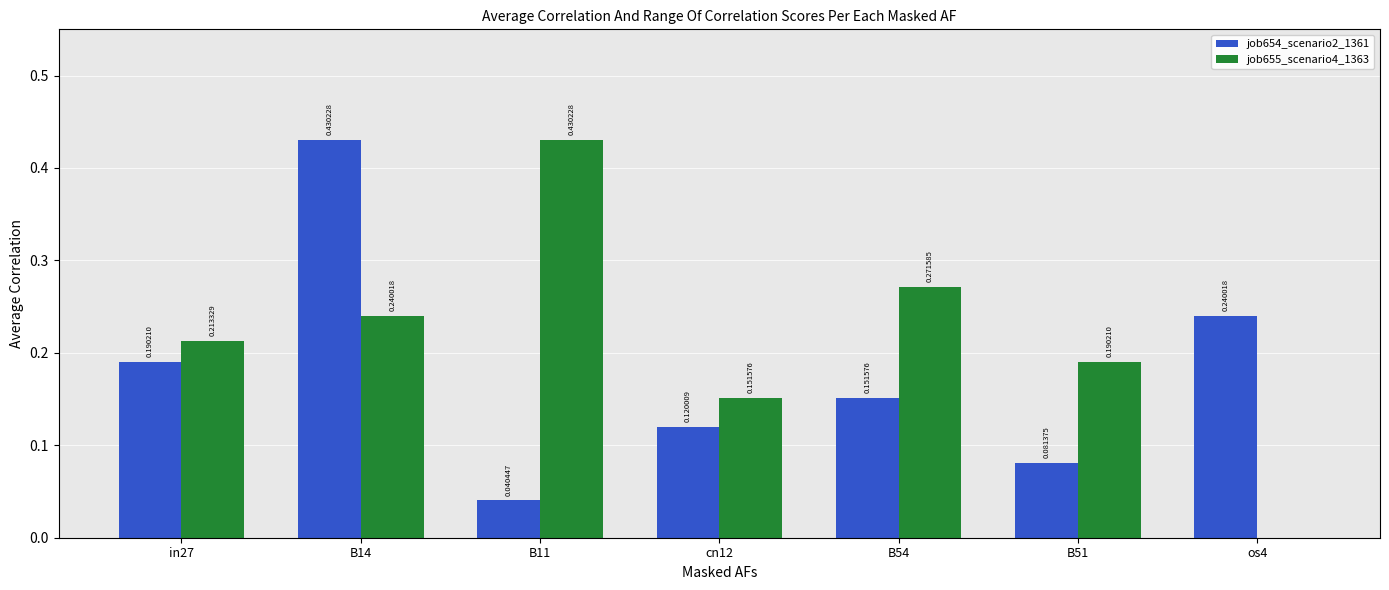

At which category is the sum across all series the highest?

B14